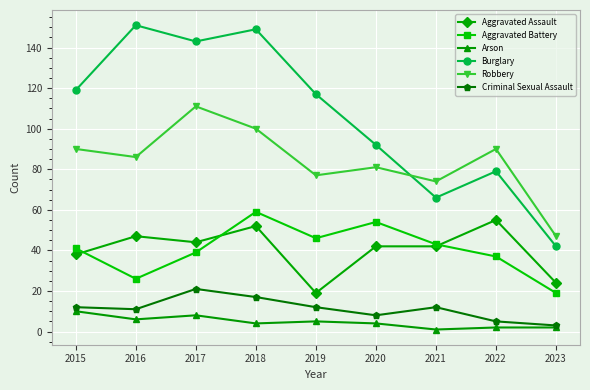

Which series has the widest spread of values?

Burglary